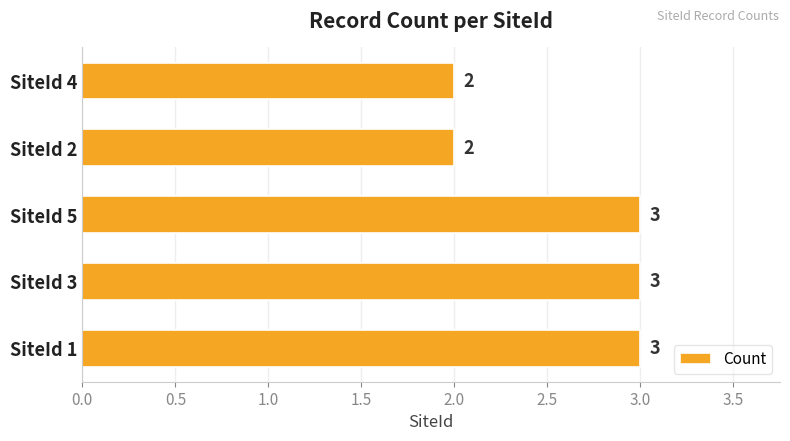

Reading bottom to top, transcribe all the data shown in this chart.

SiteId 1=3	SiteId 3=3	SiteId 5=3	SiteId 2=2	SiteId 4=2